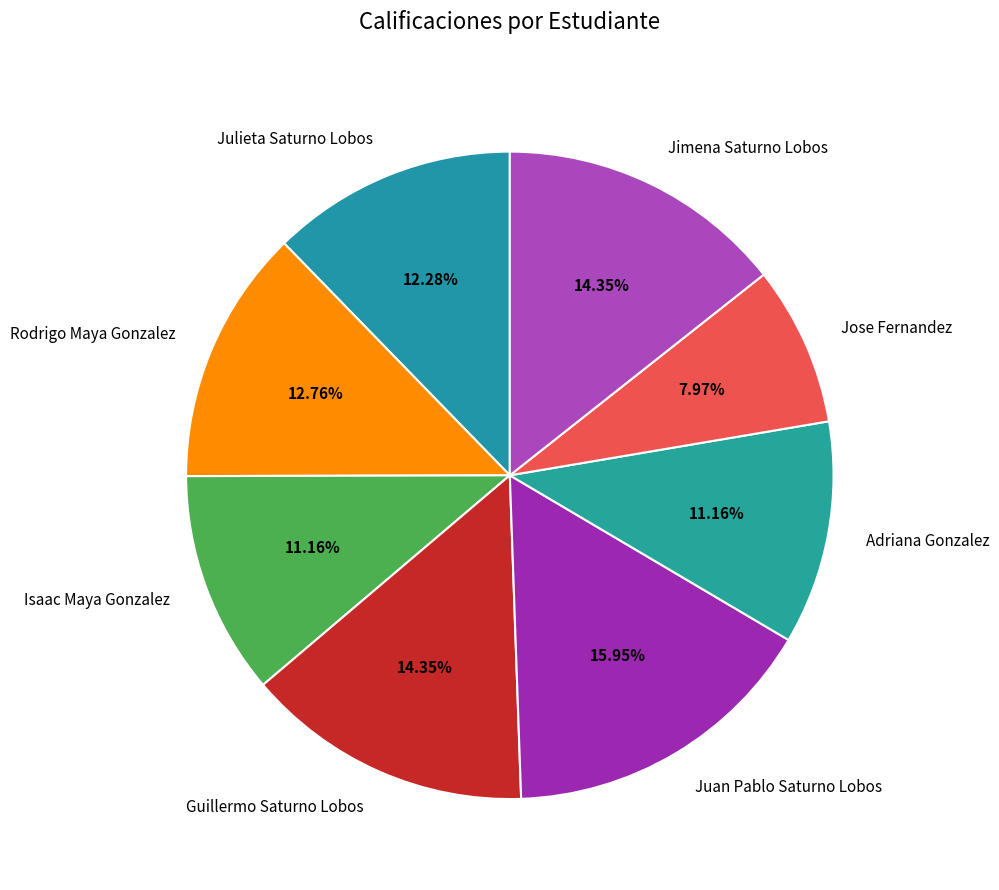

To the nearest percent, what portion does Guillermo Saturno Lobos represent?

14%